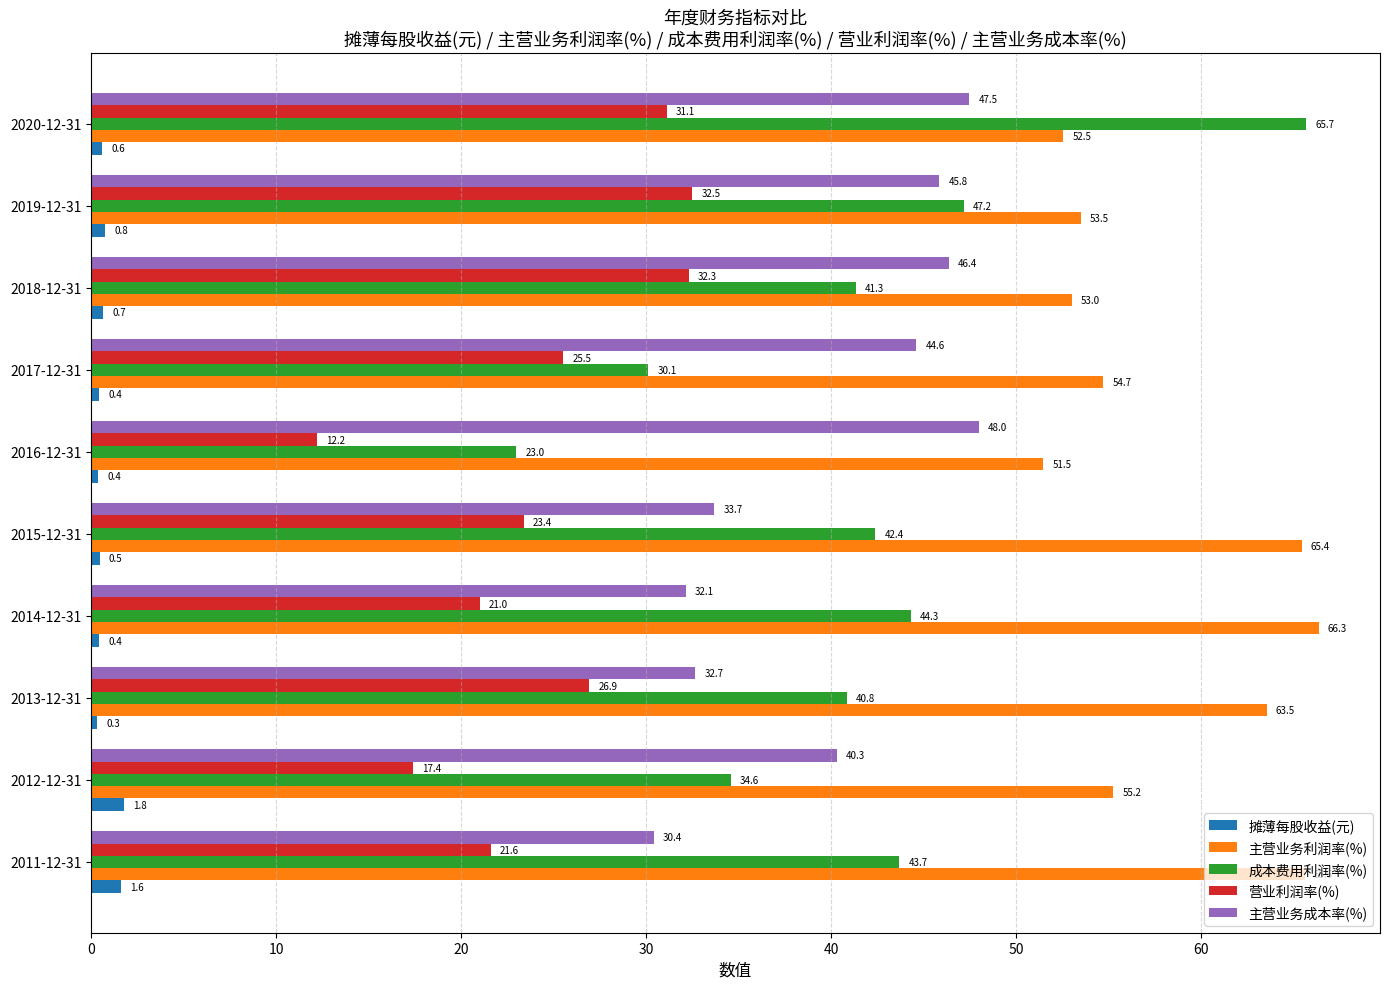

What is the average value of the 主营业务利润率(%) series?

58.1